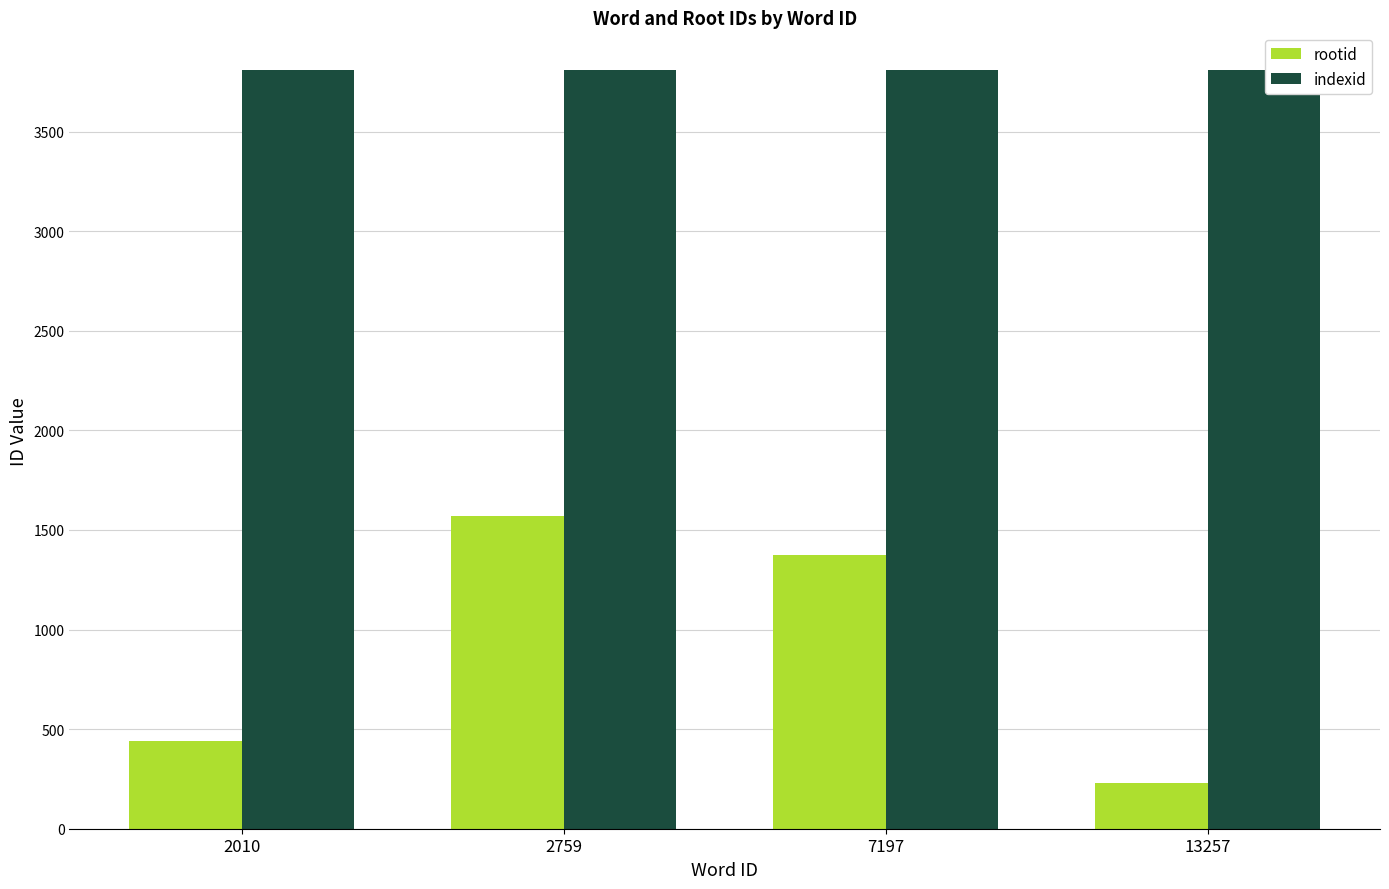

The indexid series shows 6585 at 13257. True or false?

False